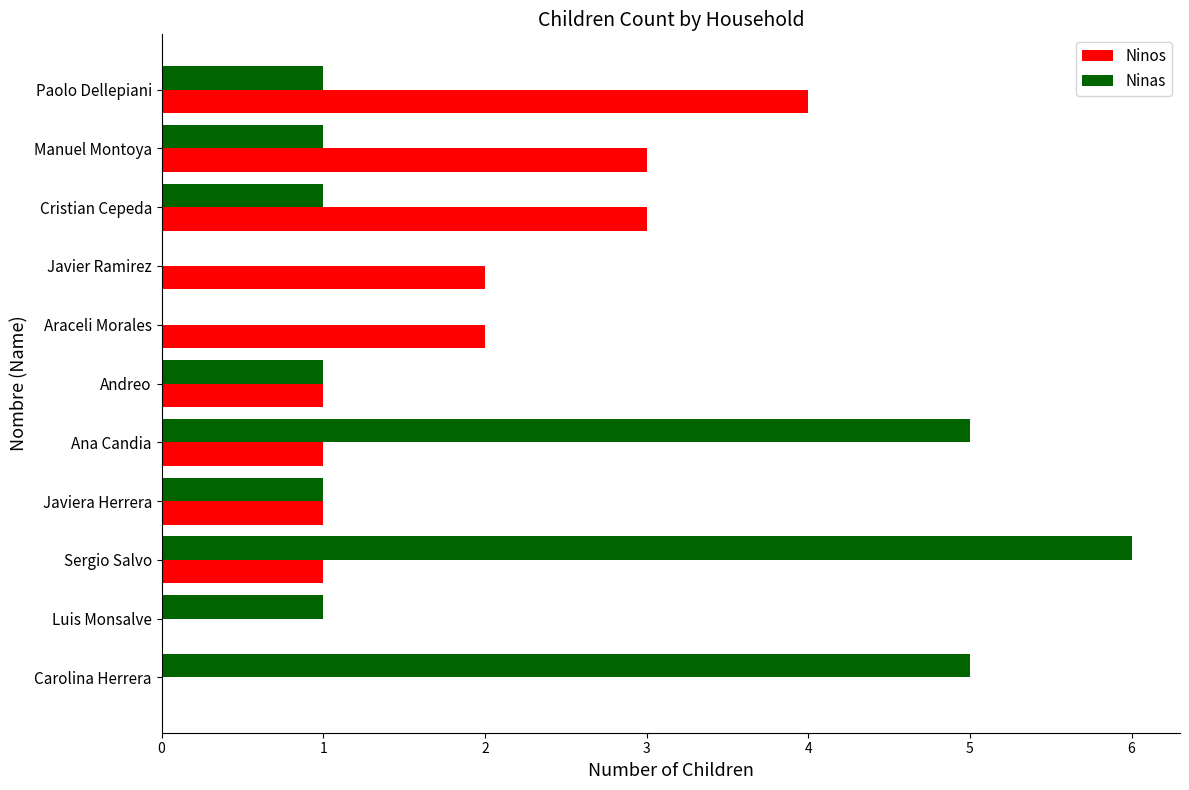

Count the number of data series in this chart.

2